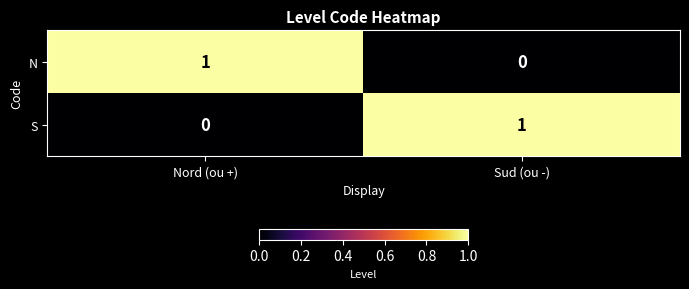

The S series shows 1 at Sud (ou -). True or false?

True